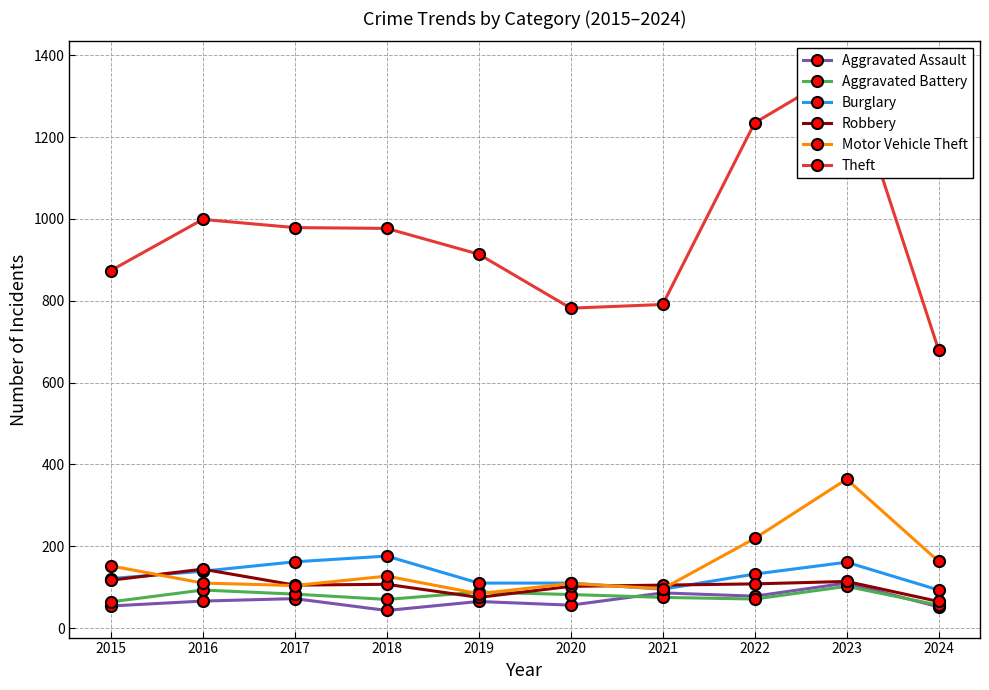

Which label corresponds to the largest value in the chart?

2023